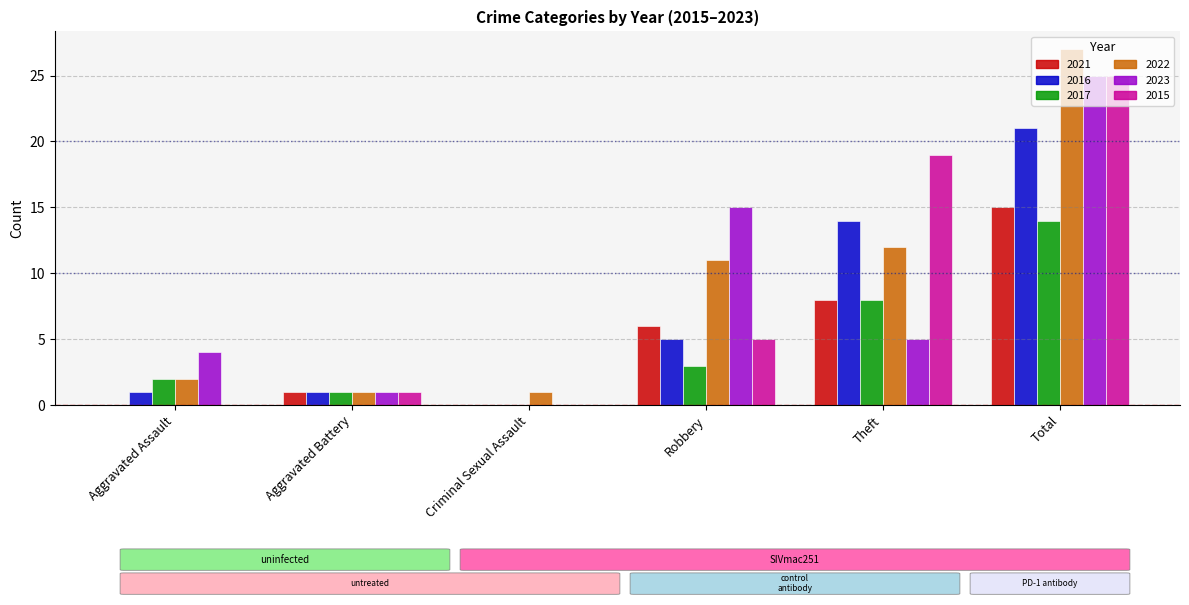

Which series has the largest range (max minus min)?

2022